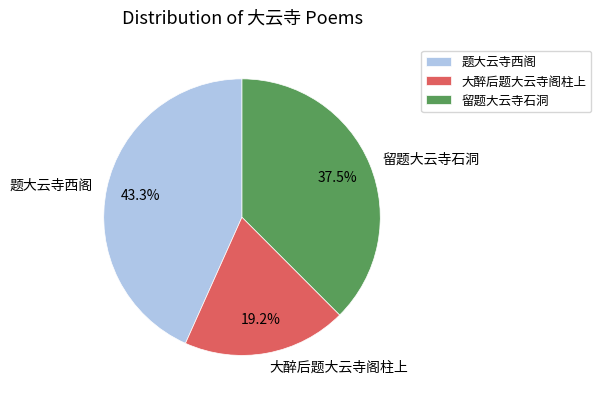

Is there a majority slice in this chart?

No